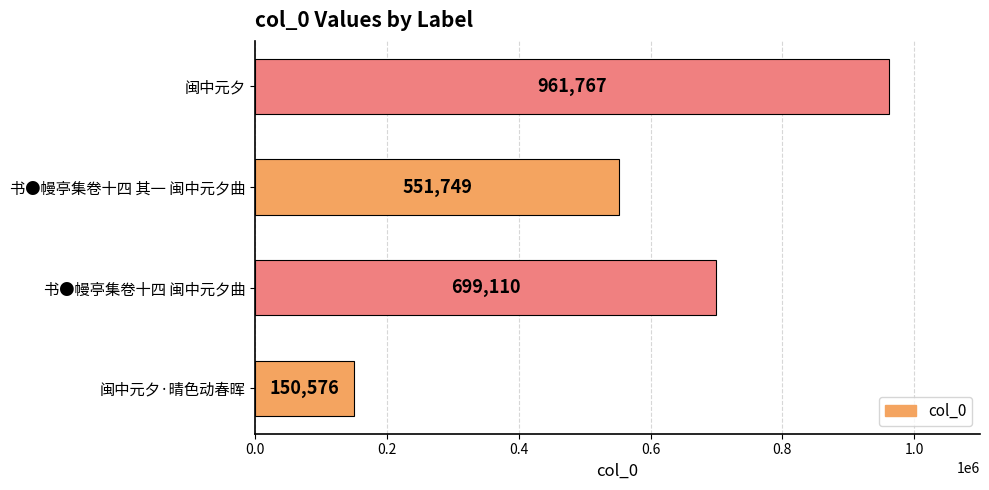

True or false: the data shows 335758 at 书●幔亭集卷十四 闽中元夕曲.

False